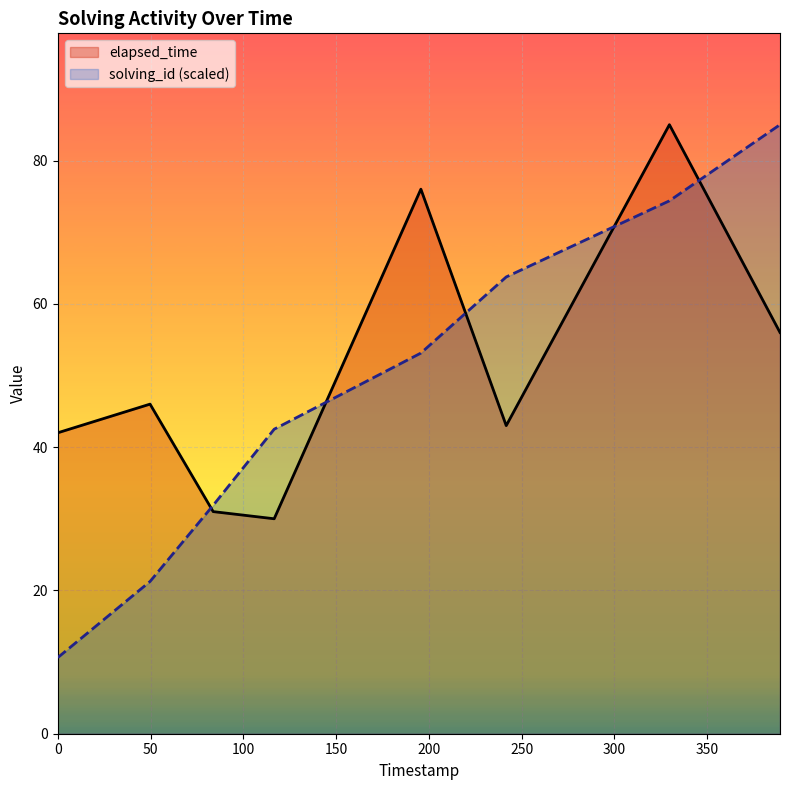

What is the difference between the elapsed_time values at 1544808619159 and 1544808507218?

45.0